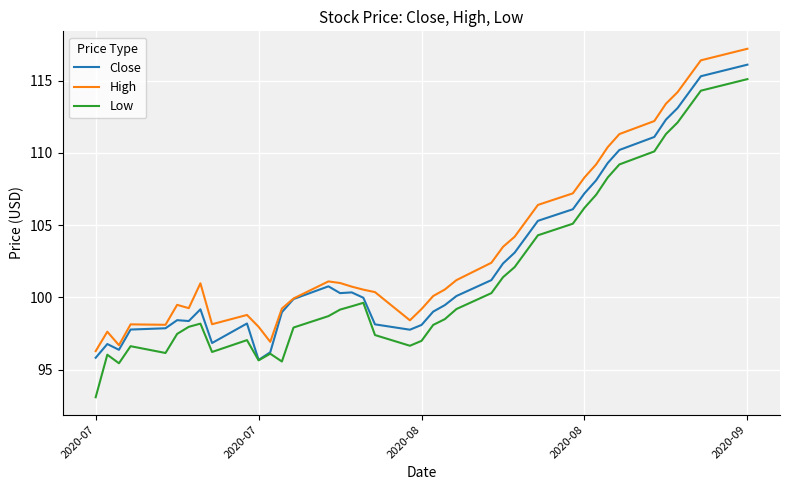

Rank the series by their average value, from highest to lowest.

High, Close, Low